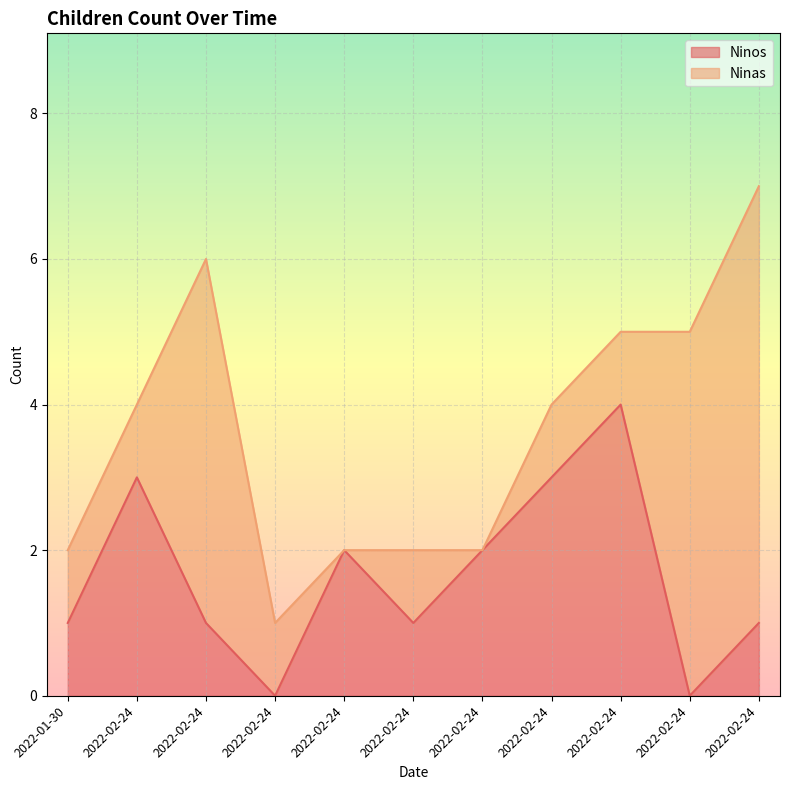

True or false: the data has more than 0 interior local peaks.

True